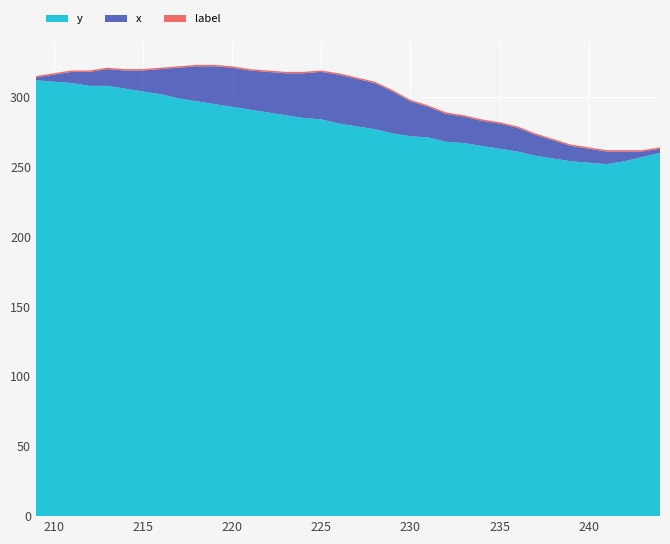

Reading left to right, what are all the values shown in this chart?

y: 209=312	210=311	211=310	212=308	213=308	214=306	215=304	216=302	217=299	218=297	219=295	220=293	221=291	222=289	223=287	224=285	225=284	226=281	227=279	228=277	229=274	230=272	231=271	232=268	233=267	234=265	235=263	236=261	237=258	238=256	239=254	240=253	241=252	242=254	243=257	244=260
x: 209=2	210=5	211=8	212=10	213=12	214=13	215=15	216=18	217=22	218=25	219=27	220=28	221=28	222=29	223=30	224=32	225=34	226=35	227=34	228=33	229=30	230=25	231=22	232=20	233=19	234=18	235=18	236=17	237=15	238=13	239=11	240=10	241=9	242=7	243=4	244=3
label: 209=1	210=1	211=1	212=1	213=1	214=1	215=1	216=1	217=1	218=1	219=1	220=1	221=1	222=1	223=1	224=1	225=1	226=1	227=1	228=1	229=1	230=1	231=1	232=1	233=1	234=1	235=1	236=1	237=1	238=1	239=1	240=1	241=1	242=1	243=1	244=1